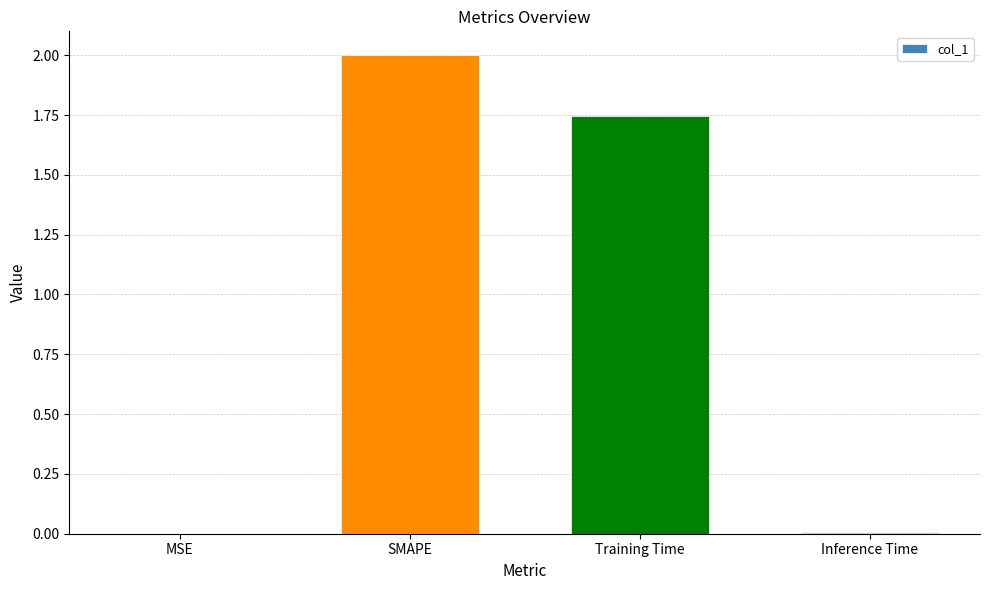

What is the sum of all values?

3.8